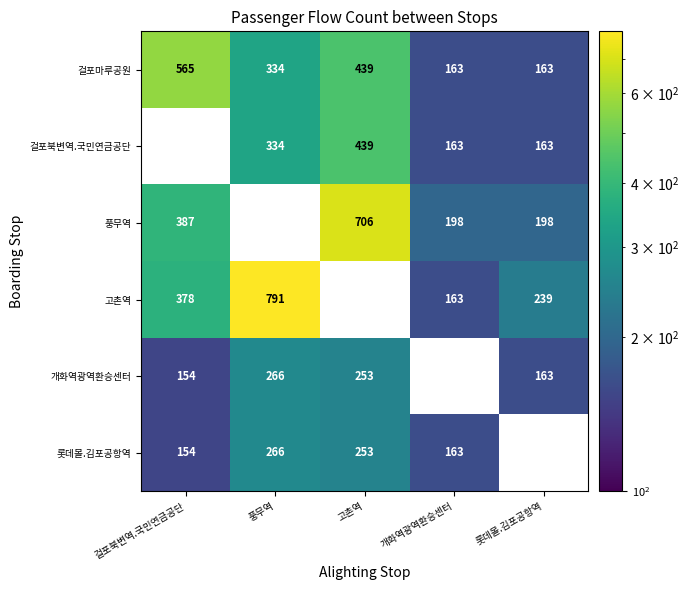

Count the number of data series in this chart.

6